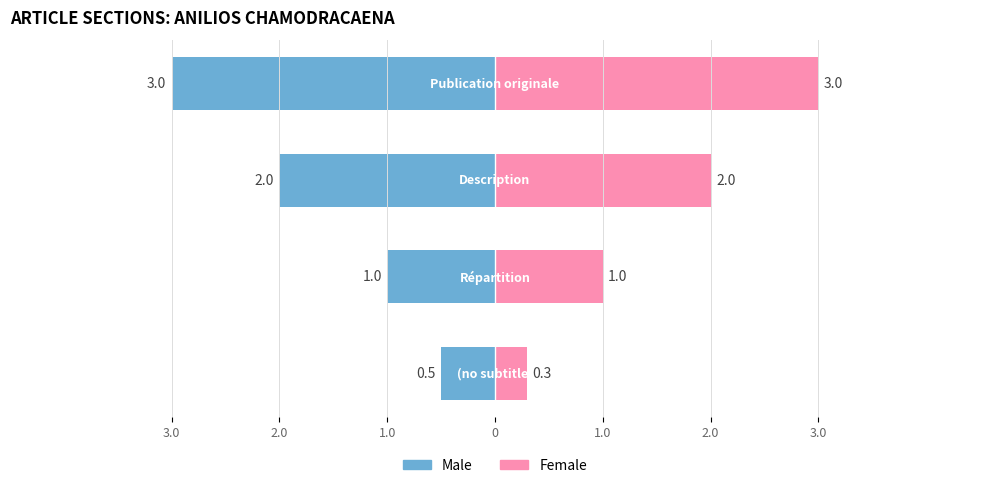

What is the lowest value of the Female series?

0.3